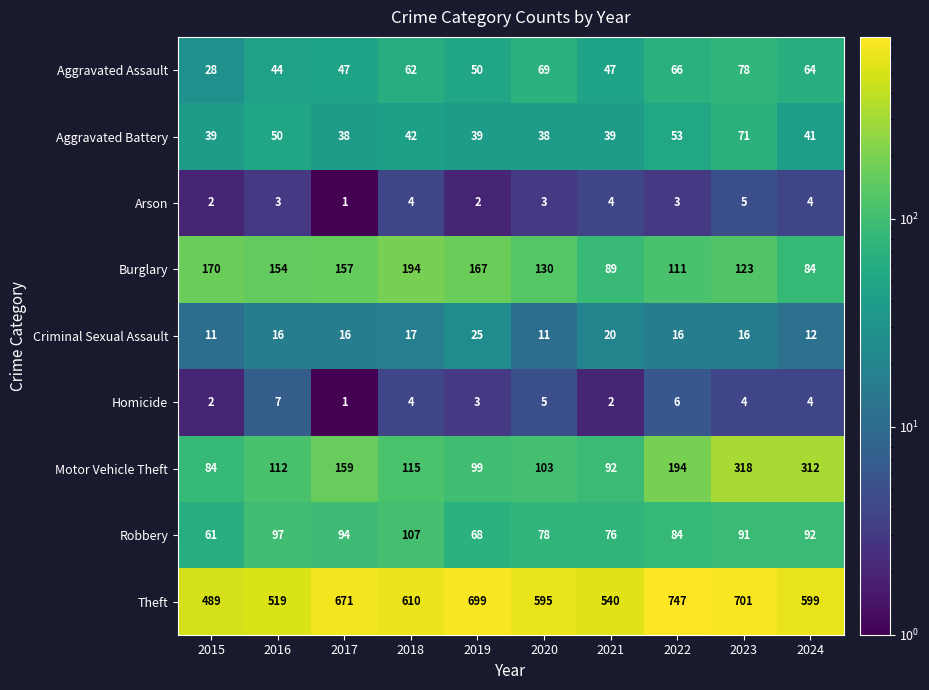

Count the Homicide values in the range 2 to 5.

7